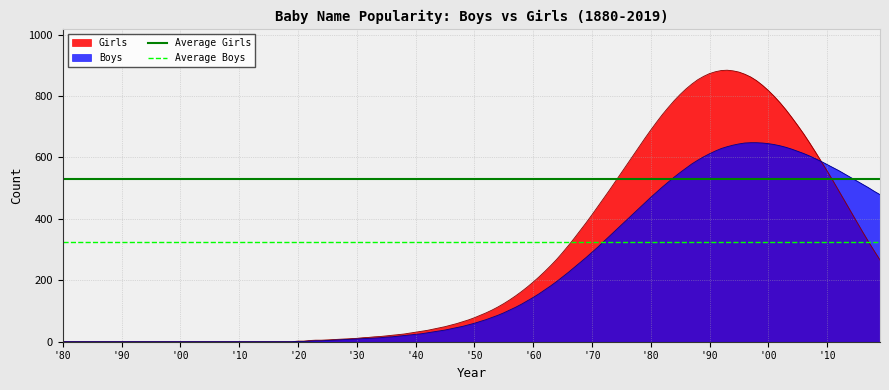

Rank the series by their average value, from highest to lowest.

Average Girls, Average Boys